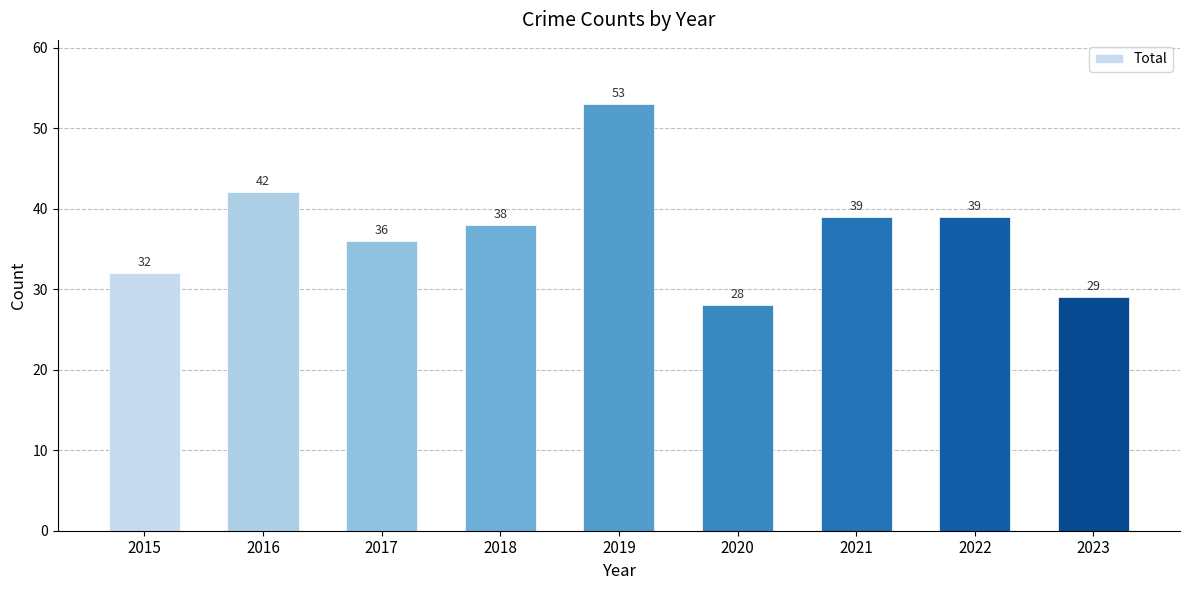

What is the value of the 4th bar from the left?

38